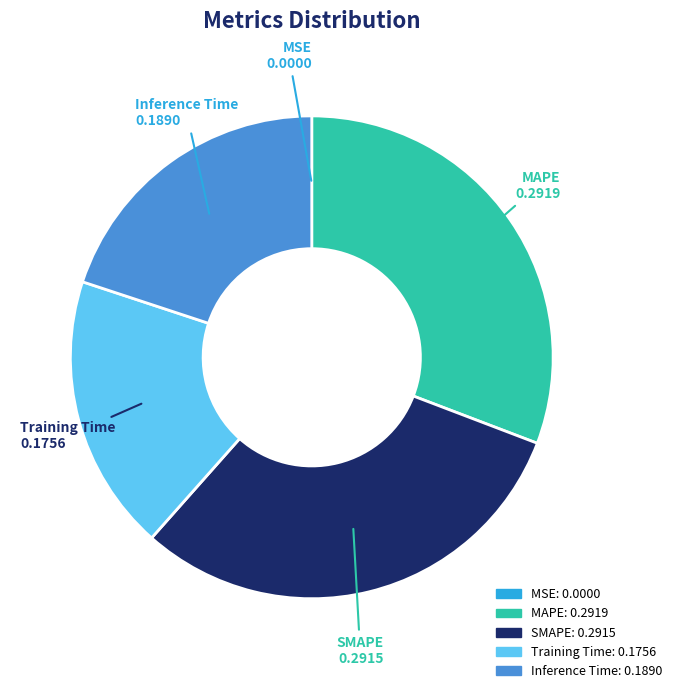

Is MAPE the majority of the pie?

No